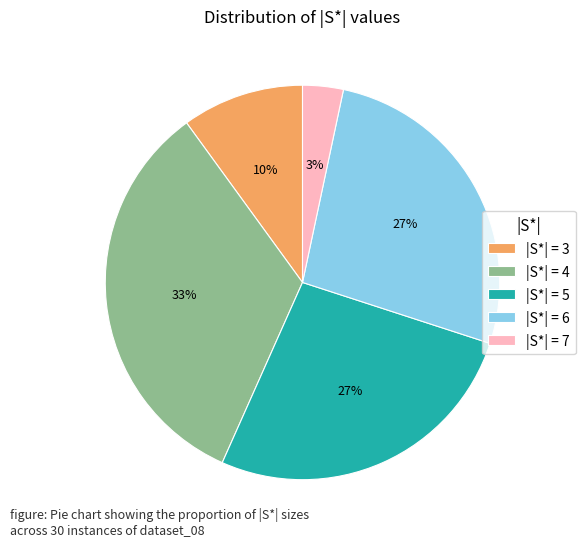

Is there a majority slice in this chart?

No